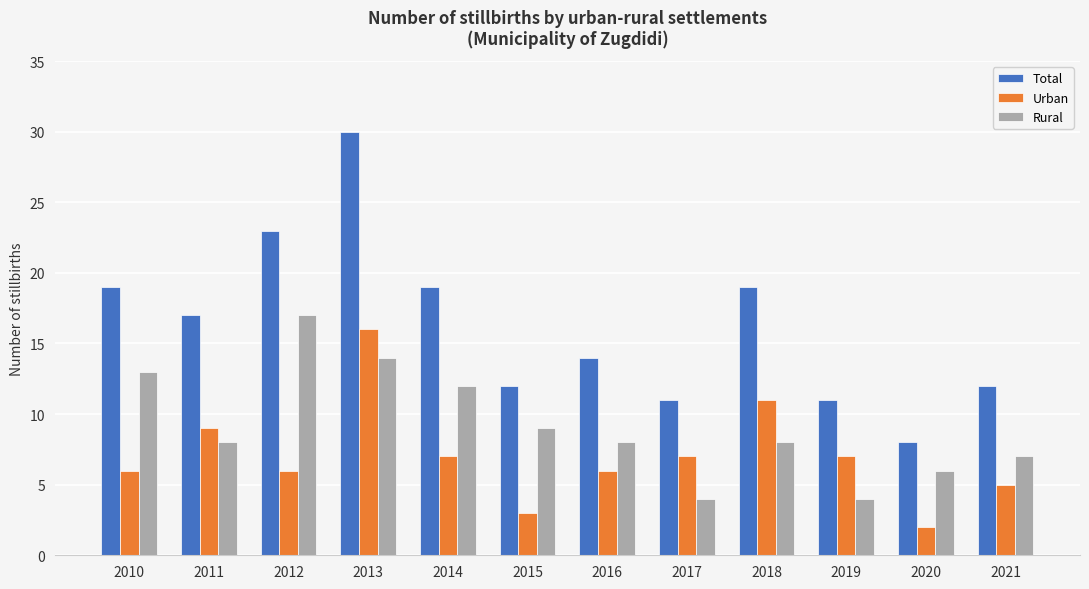

Which series has the widest spread of values?

Total